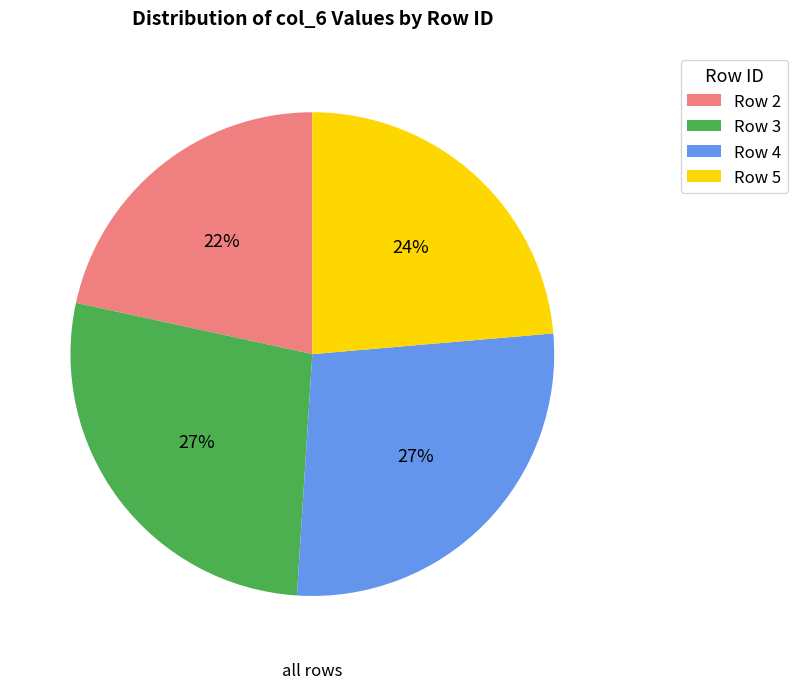

What is the ratio of the value at Row 5 to the value at Row 4?

0.9